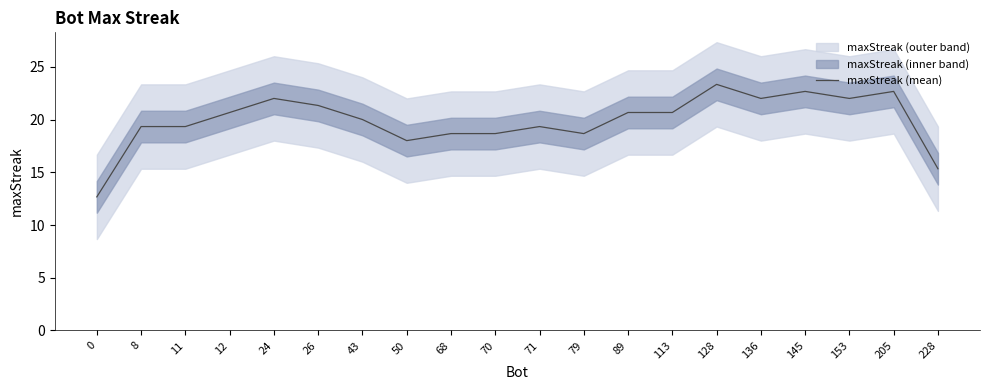

What is the ratio of the value at 79 to the value at 0?

1.5